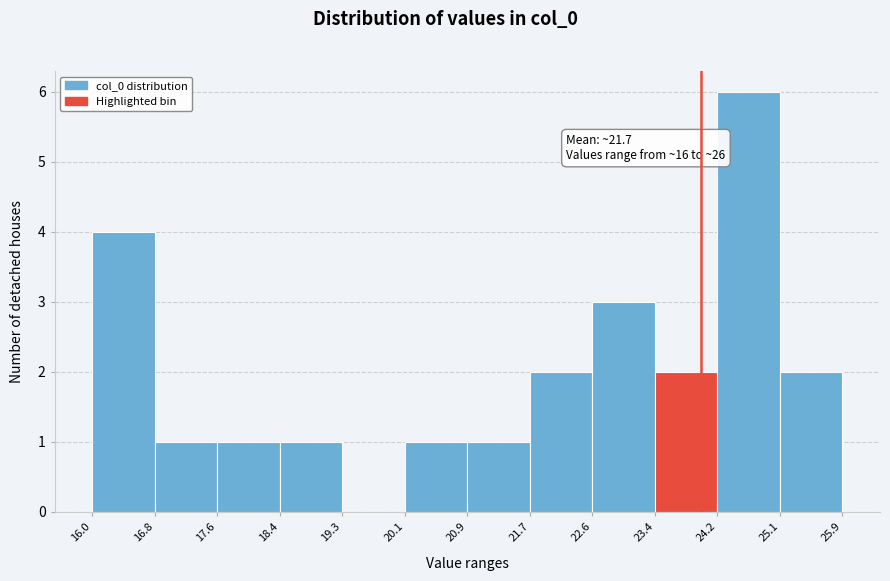

Over which range of the x-axis is the bar tallest?

24.2 to 25.1